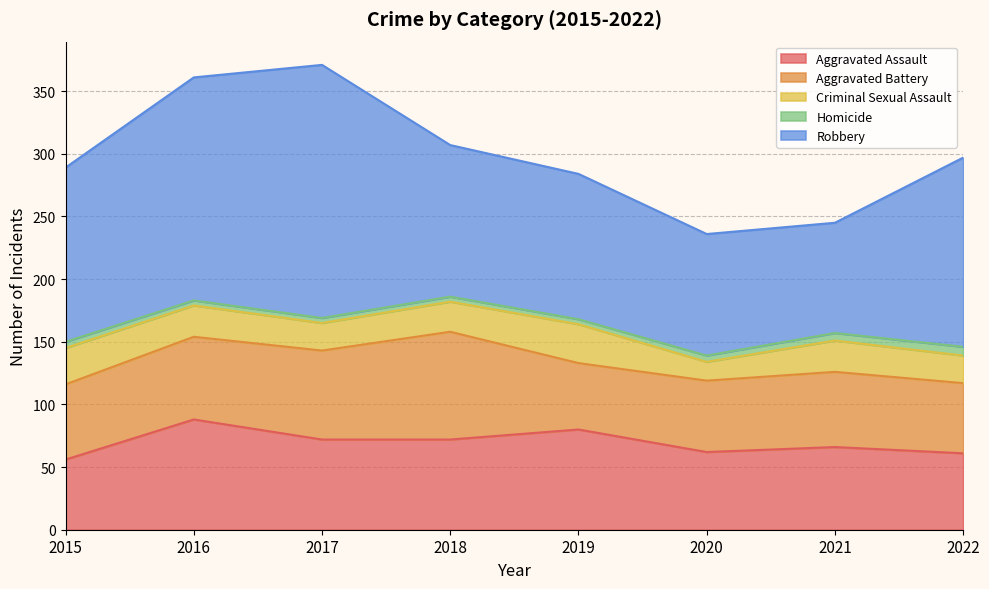

Between 2020 and 2017, which is larger?

2017